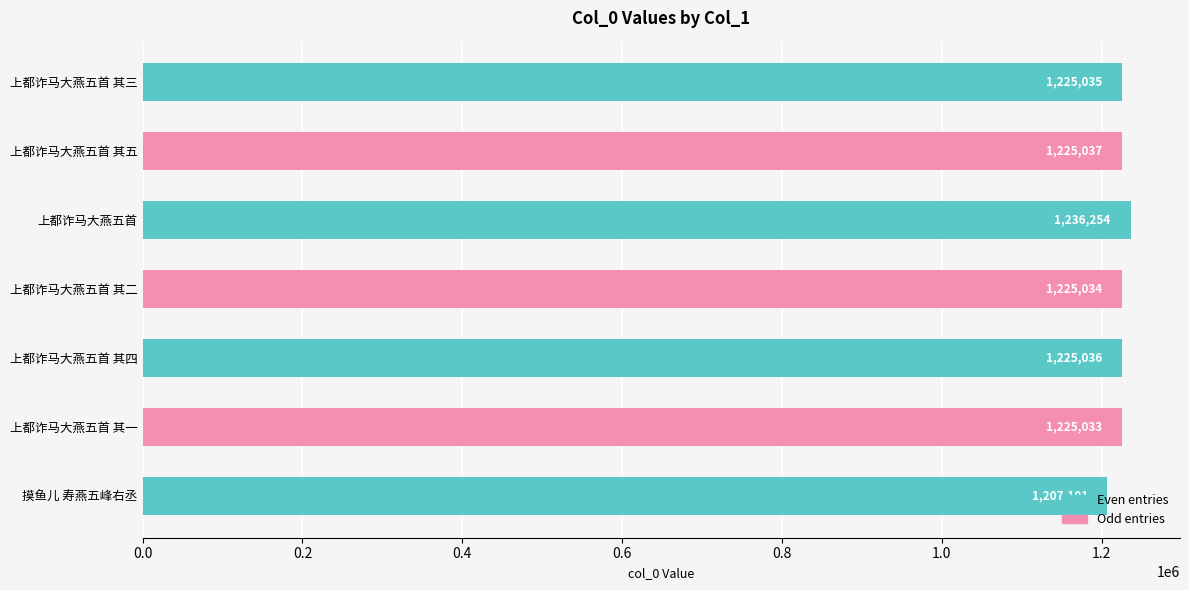

Between 上都诈马大燕五首 其二 and 上都诈马大燕五首 其三, which is larger?

上都诈马大燕五首 其三